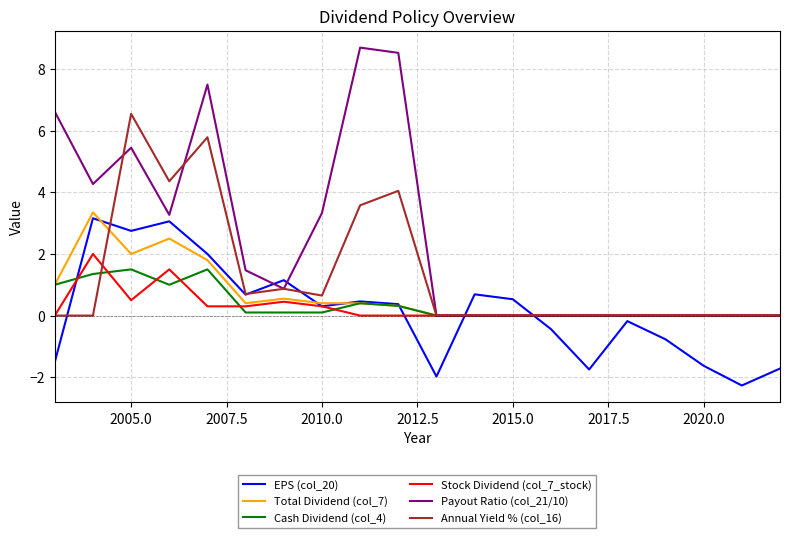

What is the minimum value shown in the chart?

-2.3